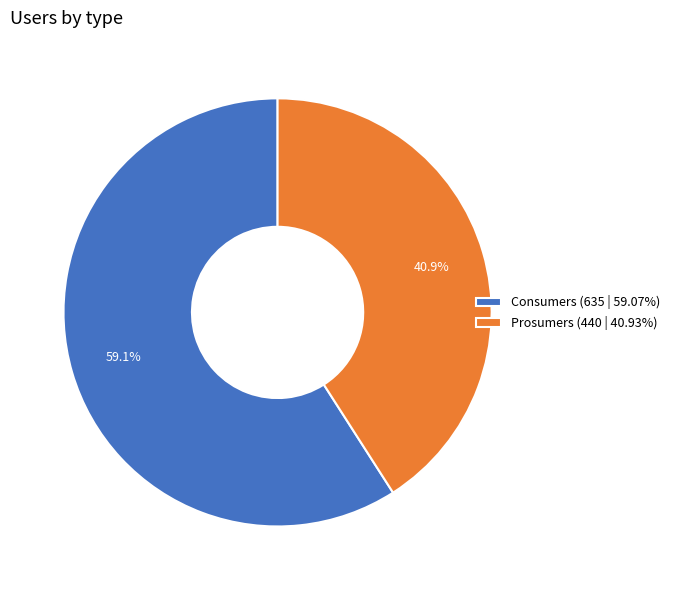

Rank the categories by value from highest to lowest.

Consumers, Prosumers